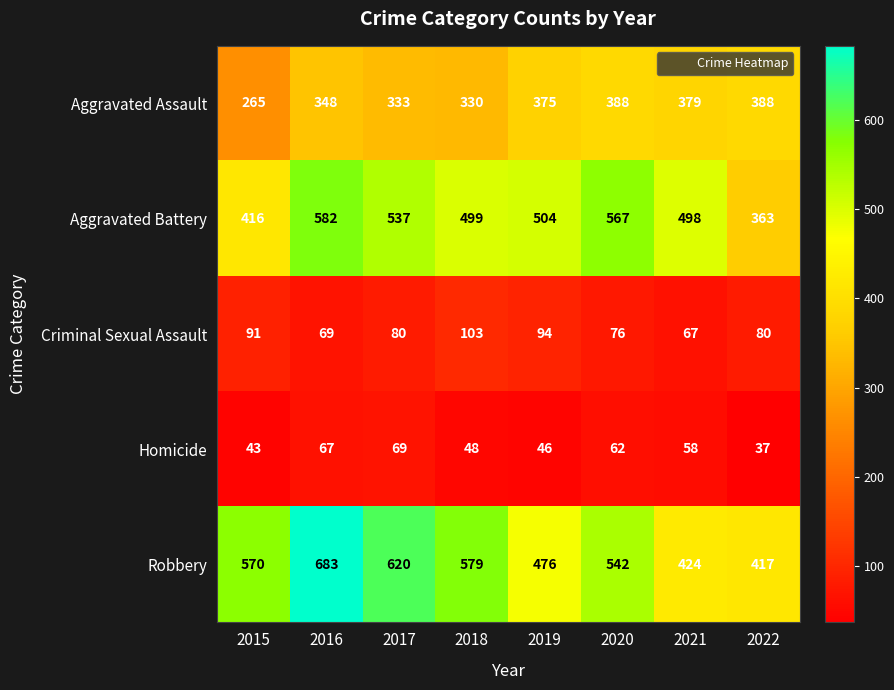

Between 2015 and 2020, which series saw the biggest shift?

Aggravated Battery